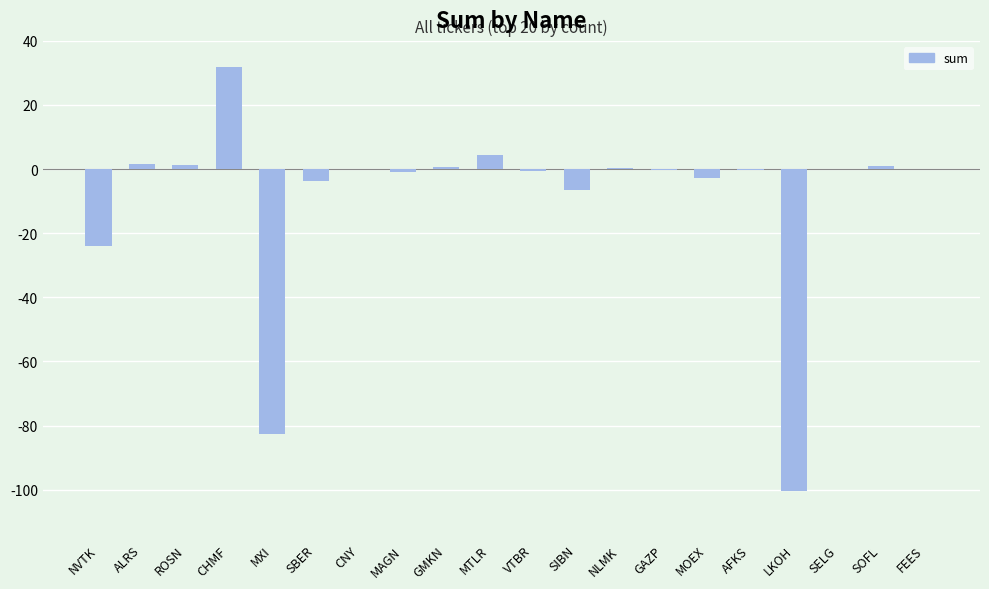

The chart shows a value of 0.0 at FEES. True or false?

True